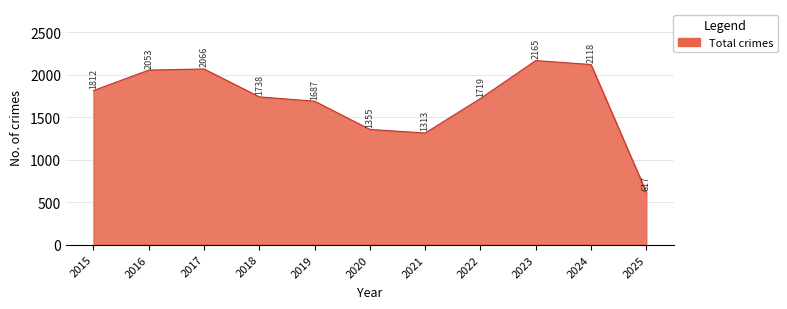

What is the difference between the second highest and second lowest values?

805